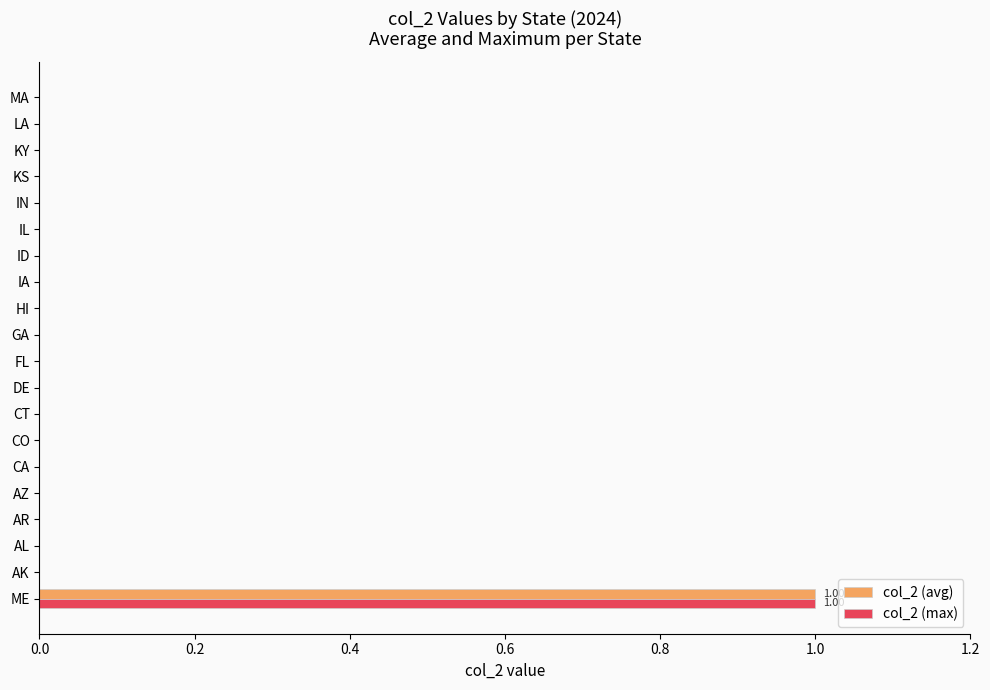

At which label does col_2 (max) reach its peak?

ME